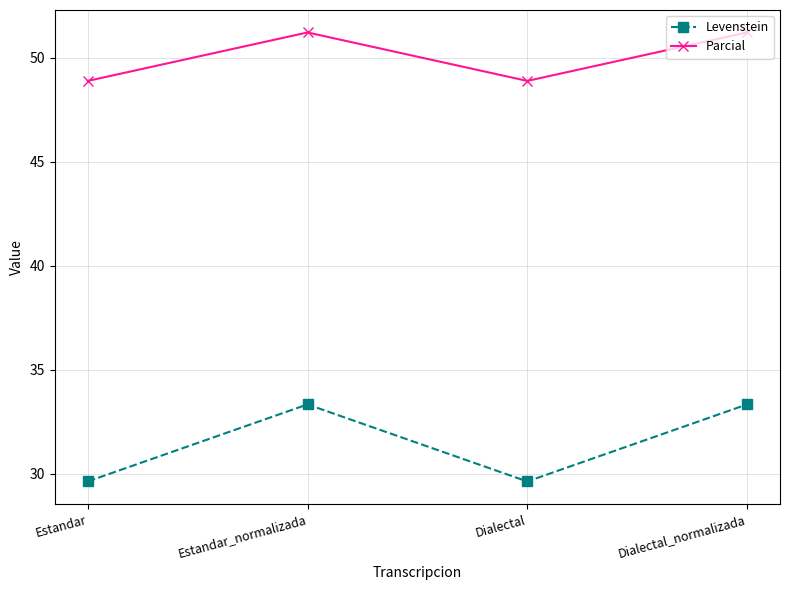

What are all the series names shown in the legend?

Levenstein, Parcial